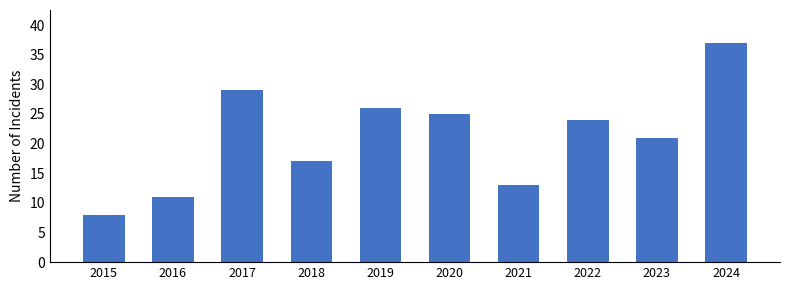

Is it true that the value at 2017 is 29?

True